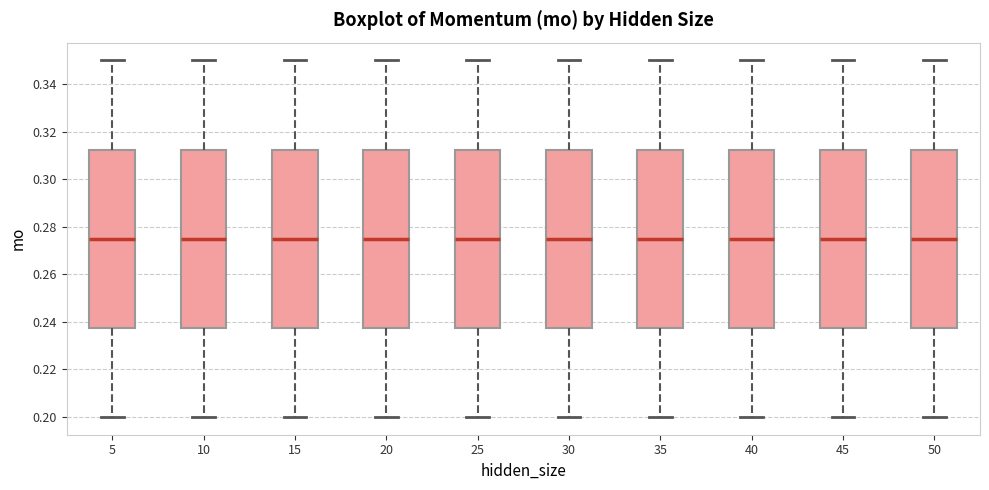

Reading left to right, transcribe this box plot: for each box, give where its median line is, the range the box spans, and where its two whiskers end, as read against the y-axis. The values are not printed on the chart, so give them approximately, as read against the axis.

5: median 0.276, box 0.238 to 0.312, whiskers 0.200 to 0.350
10: median 0.276, box 0.238 to 0.312, whiskers 0.200 to 0.350
15: median 0.276, box 0.238 to 0.312, whiskers 0.200 to 0.350
20: median 0.276, box 0.238 to 0.312, whiskers 0.200 to 0.350
25: median 0.276, box 0.238 to 0.312, whiskers 0.200 to 0.350
30: median 0.276, box 0.238 to 0.312, whiskers 0.200 to 0.350
35: median 0.276, box 0.238 to 0.312, whiskers 0.200 to 0.350
40: median 0.276, box 0.238 to 0.312, whiskers 0.200 to 0.350
45: median 0.276, box 0.238 to 0.312, whiskers 0.200 to 0.350
50: median 0.276, box 0.238 to 0.312, whiskers 0.200 to 0.350